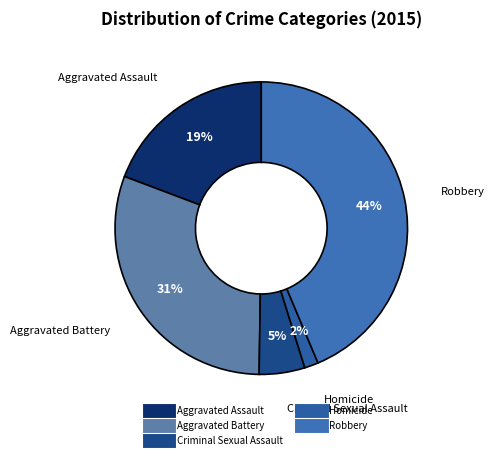

How many segments does this pie chart have?

5